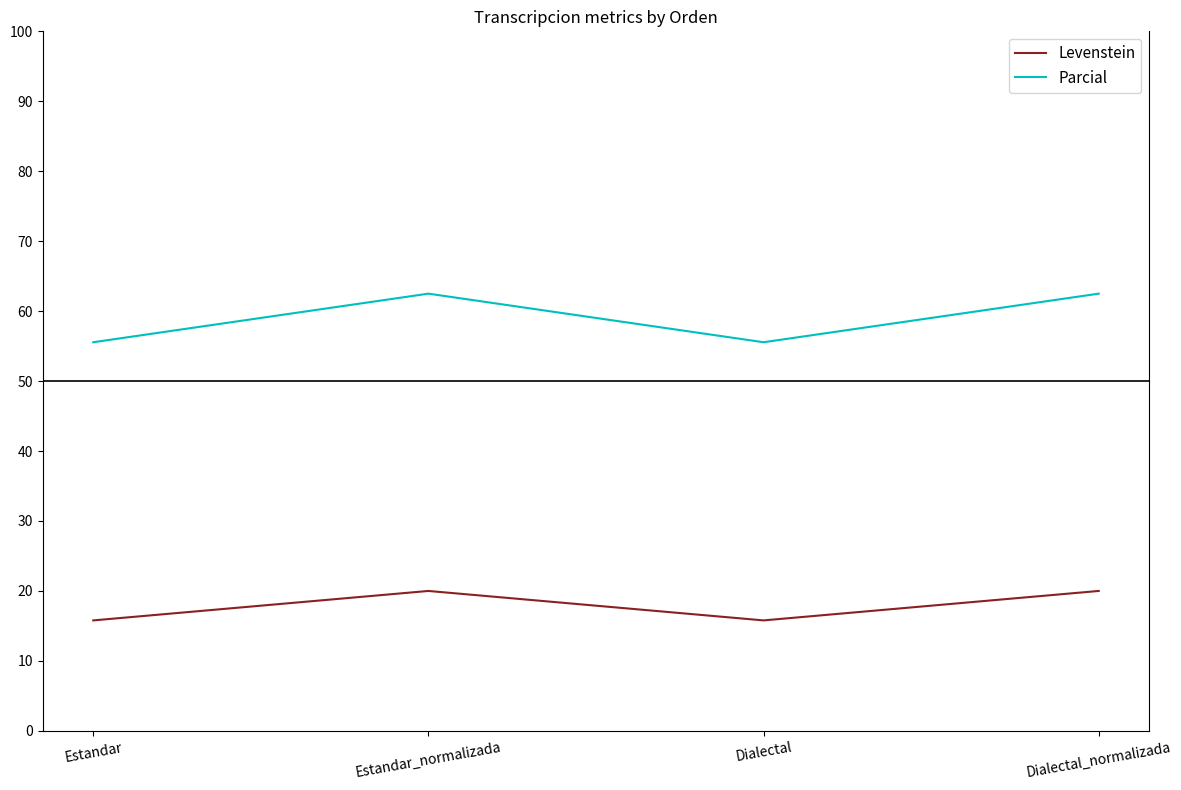

Read the Parcial value at Dialectal_normalizada.

62.5